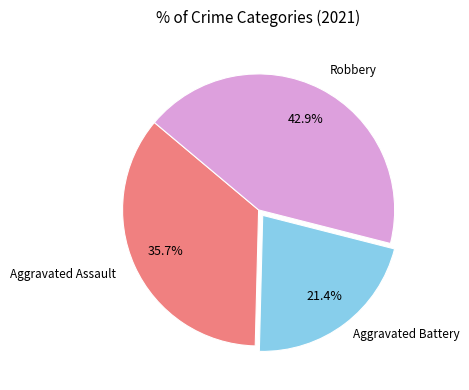

Is there a majority slice in this chart?

No